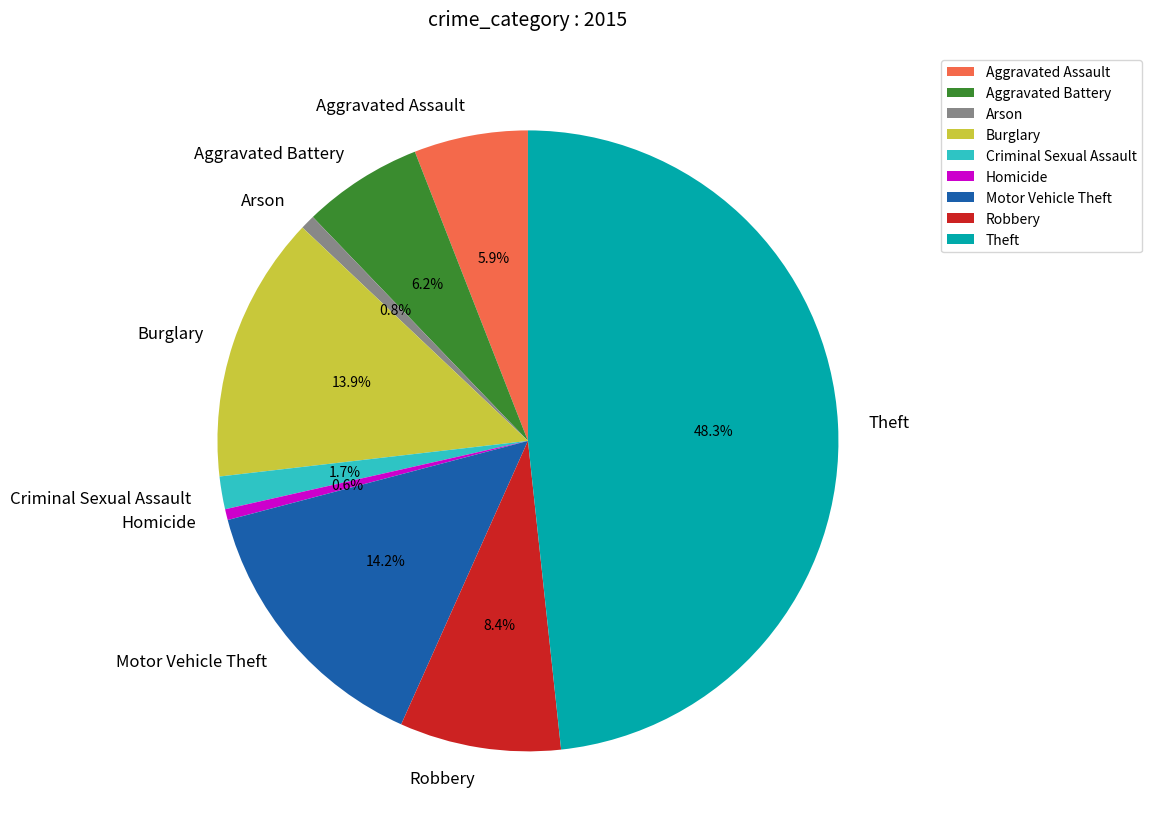

Does any single category account for the majority?

No